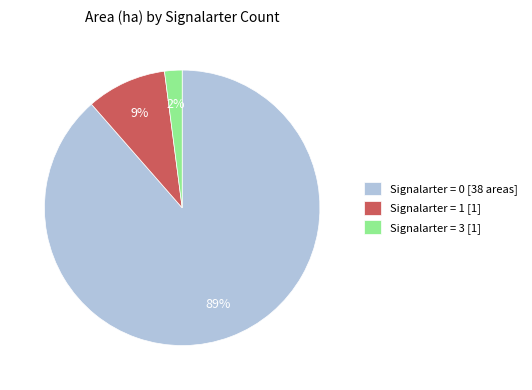

Which slice represents more than half of the pie?

Signalarter = 0 [38 areas]